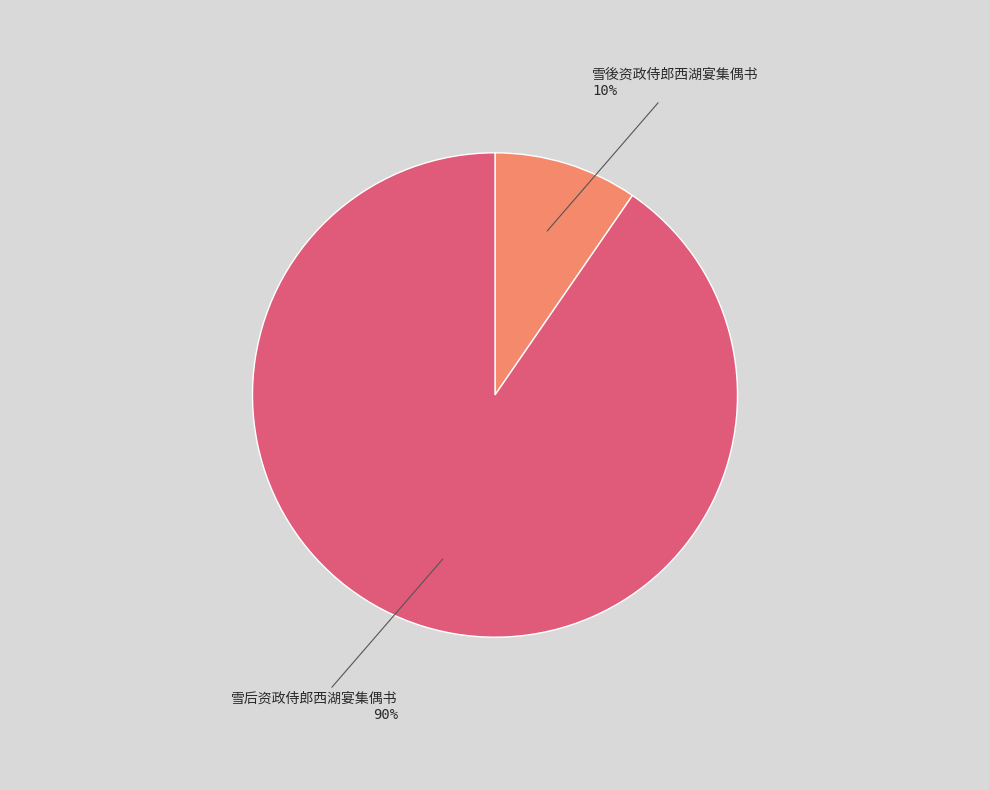

To the nearest percent, what is the average slice percentage?

50%